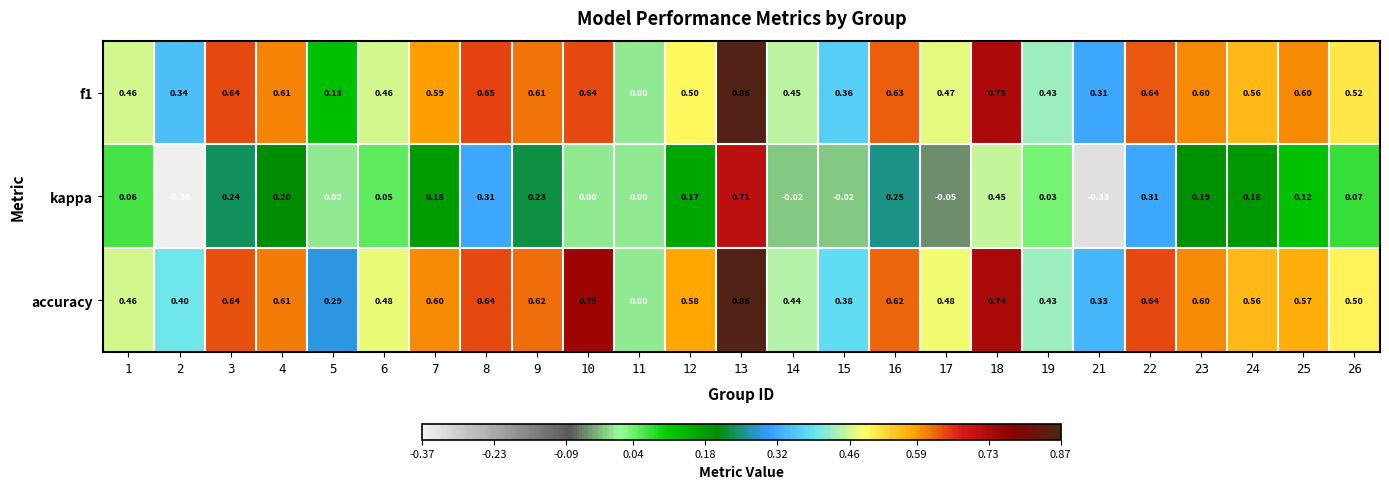

Which series has the widest spread of values?

kappa